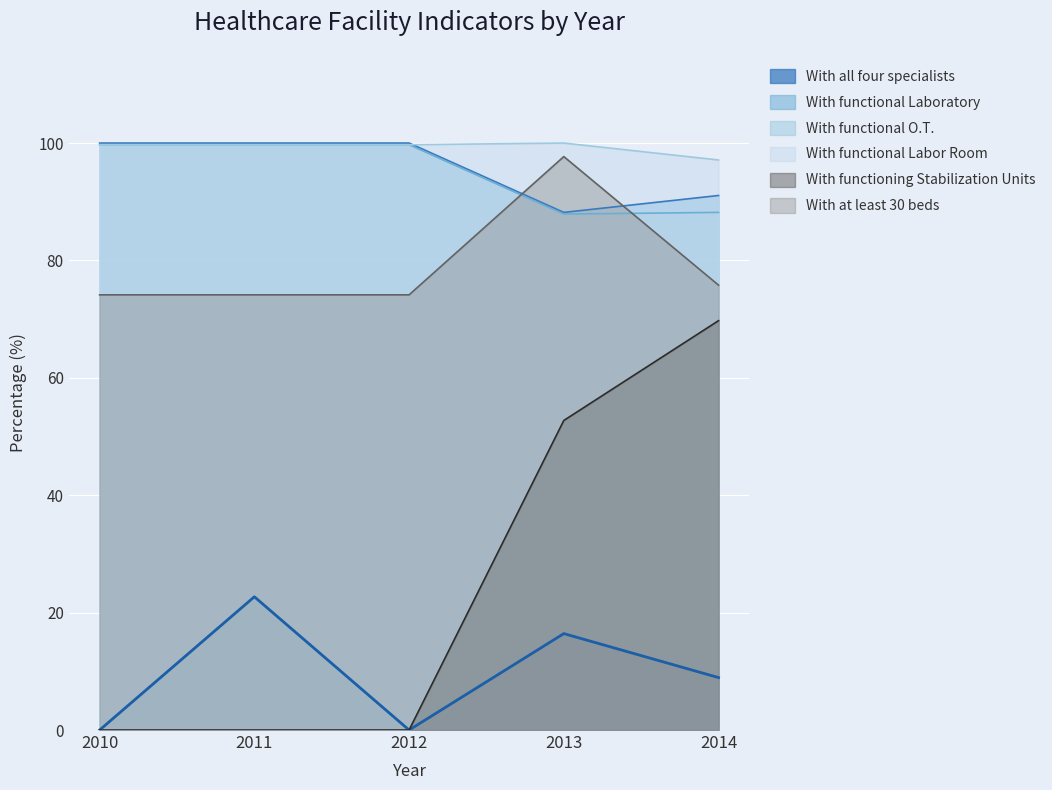

How many series are shown in this chart?

6